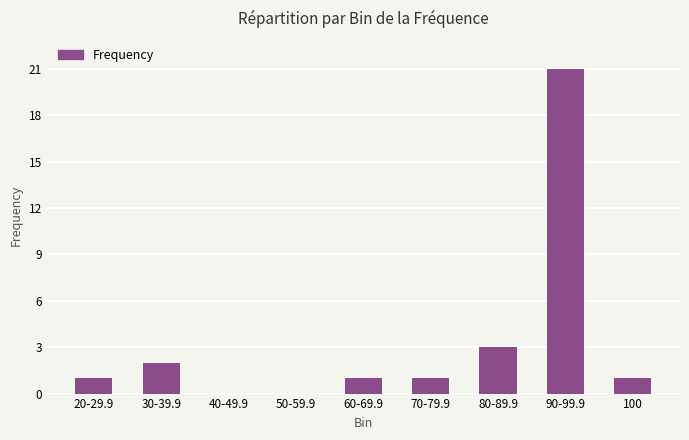

Reading left to right, list all the values displayed in this chart.

20-29.9=1	30-39.9=2	40-49.9=0	50-59.9=0	60-69.9=1	70-79.9=1	80-89.9=3	90-99.9=21	100=1